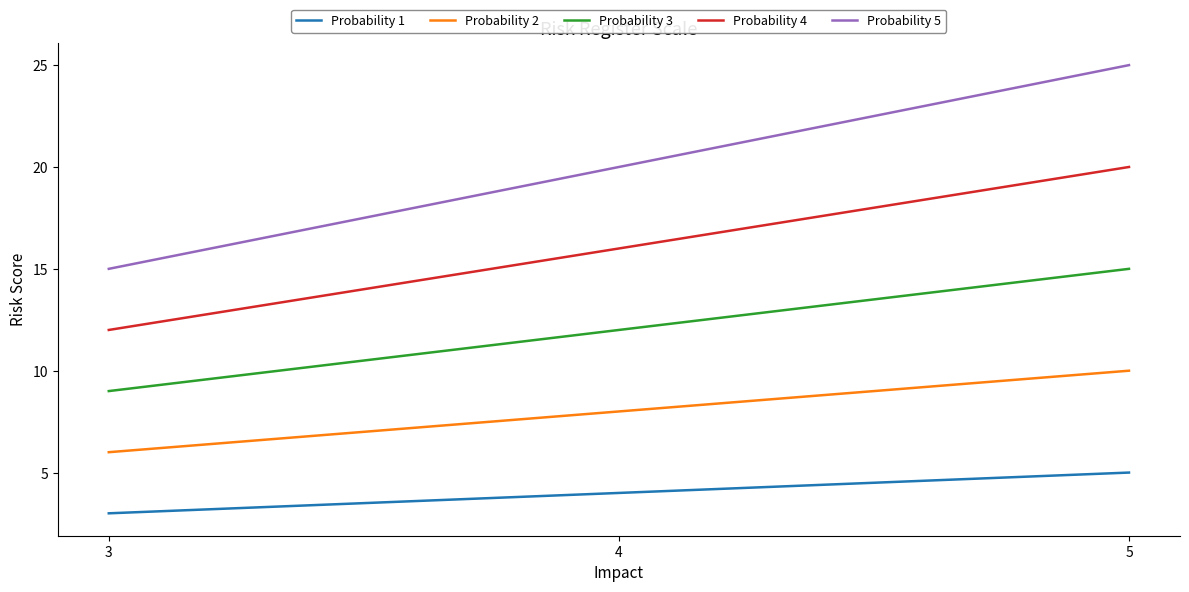

What is the approximate value of Probability 3 at 5?

15